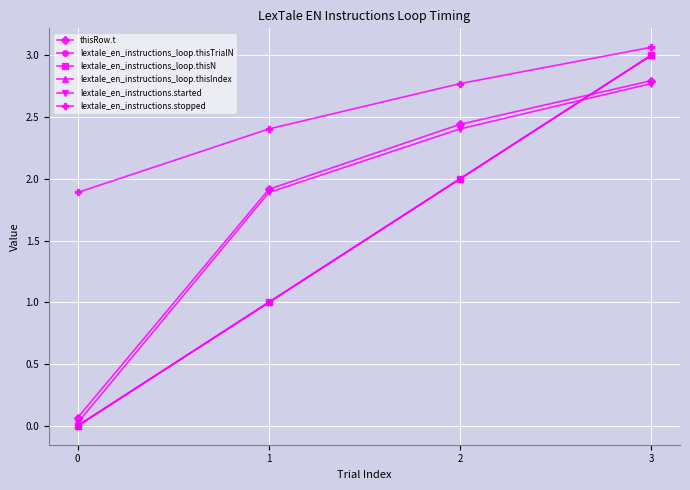

What is the total value across all series at 1?

9.2